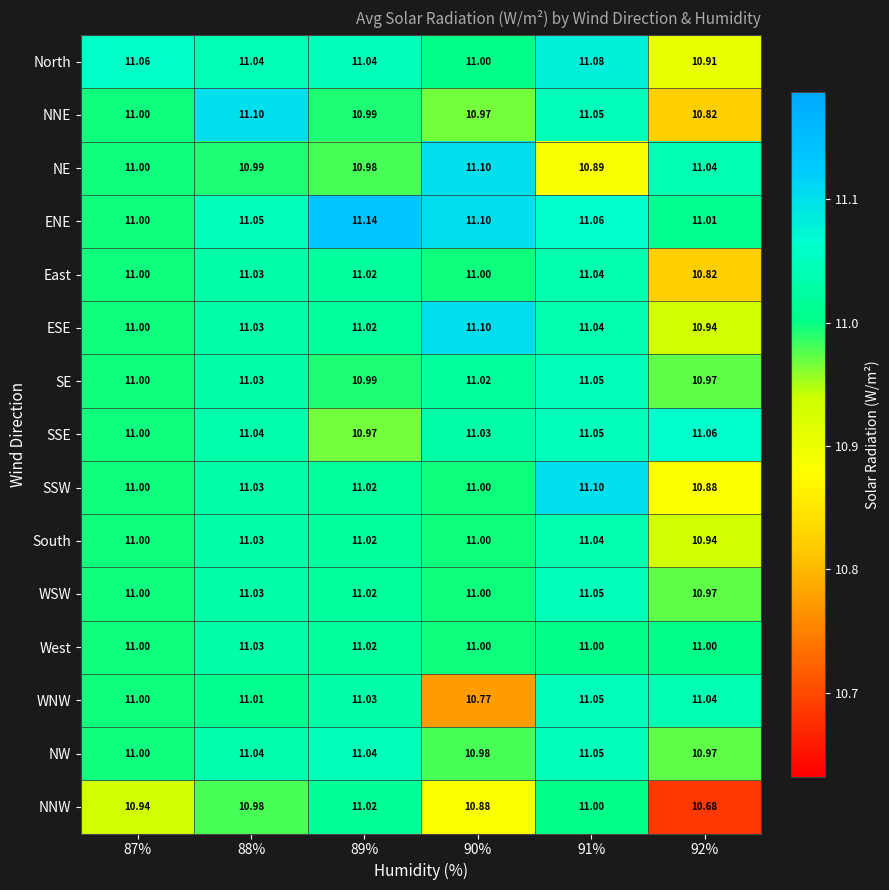

Between 87% and 88%, which series saw the biggest shift?

NNE